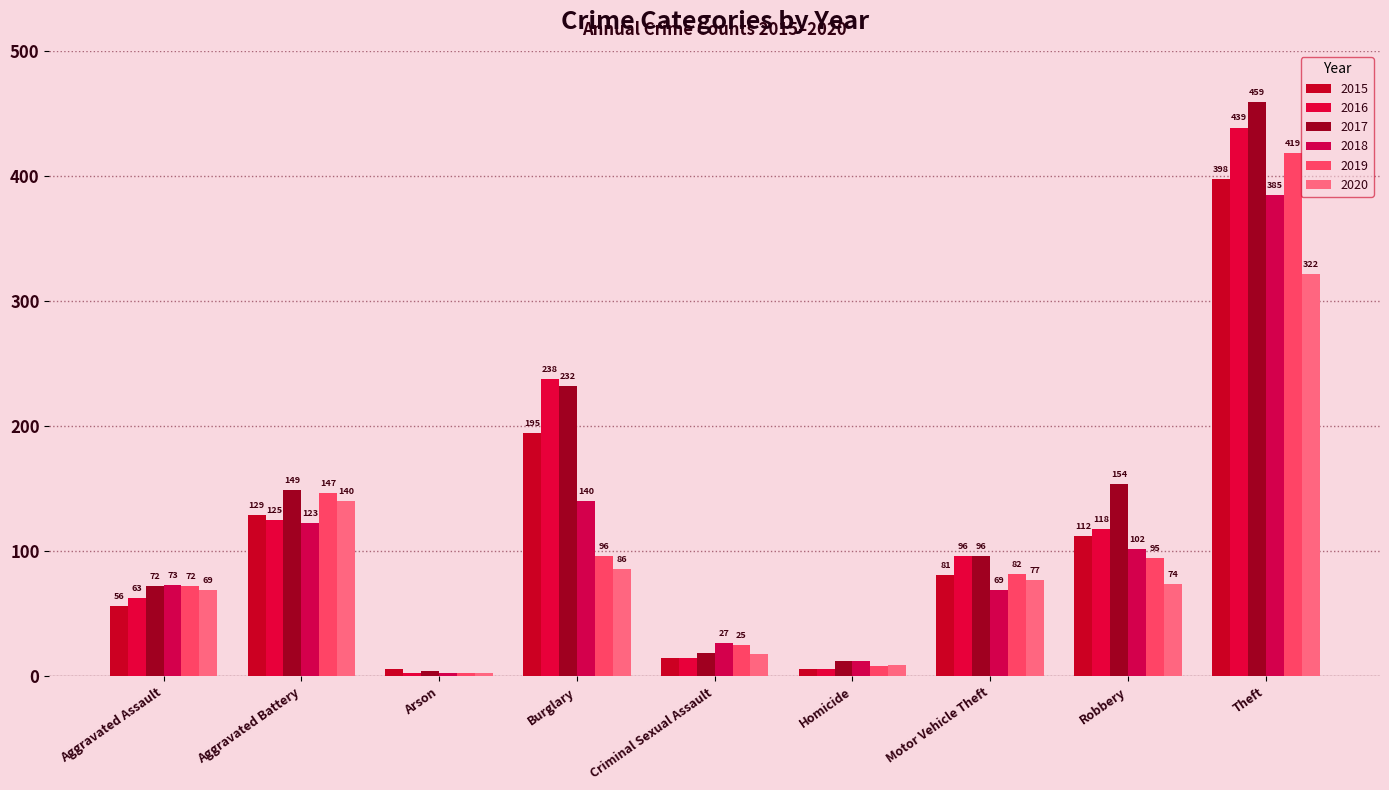

What is the label of the 2nd bar from the left?

Aggravated Battery